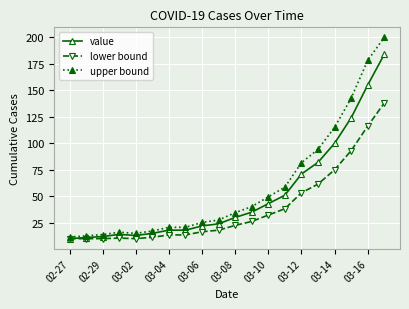

Rank the series by their average value, from highest to lowest.

upper bound, value, lower bound